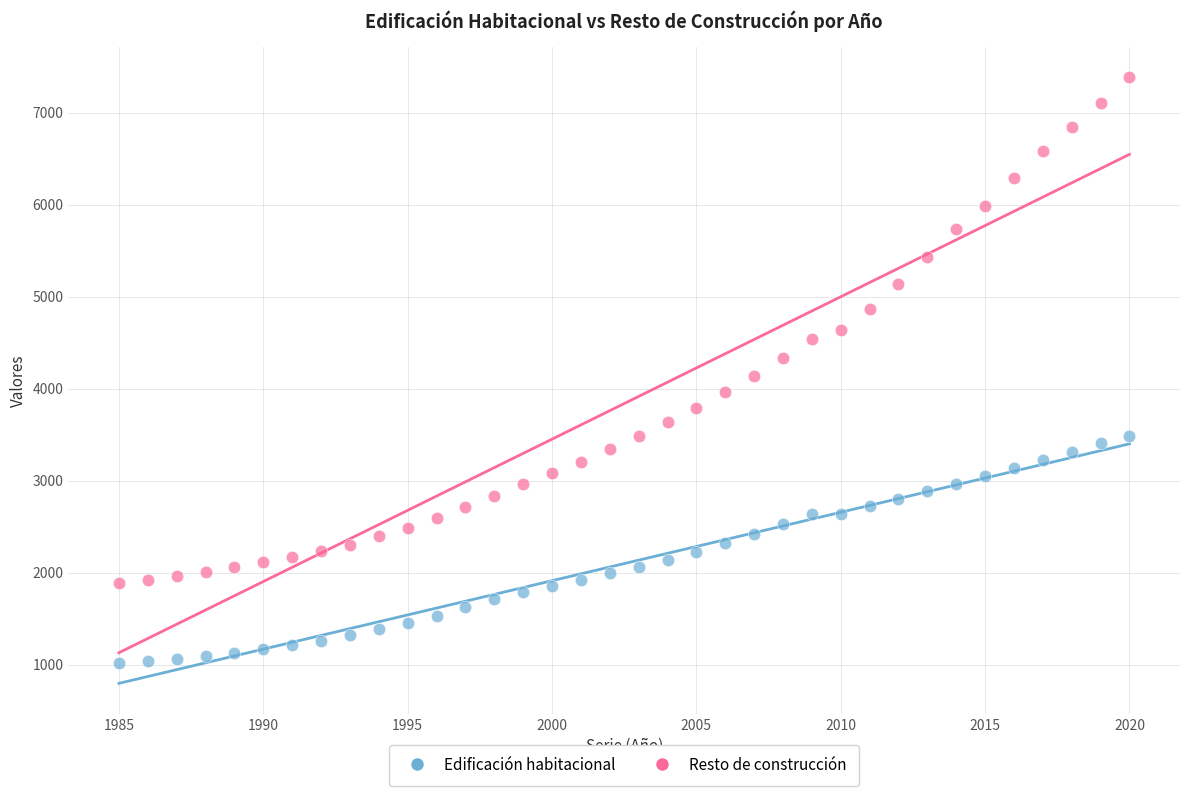

Across all data points, what is the range of X values (max minus min)?

35